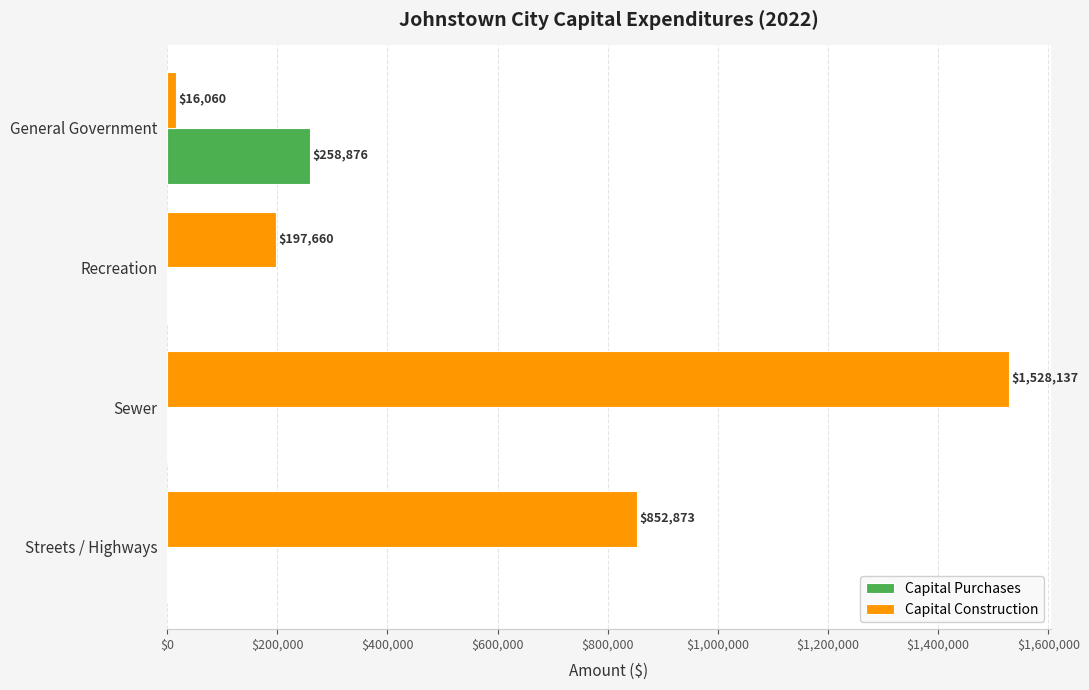

Is it true that Capital Purchases equals 0 at Sewer?

True